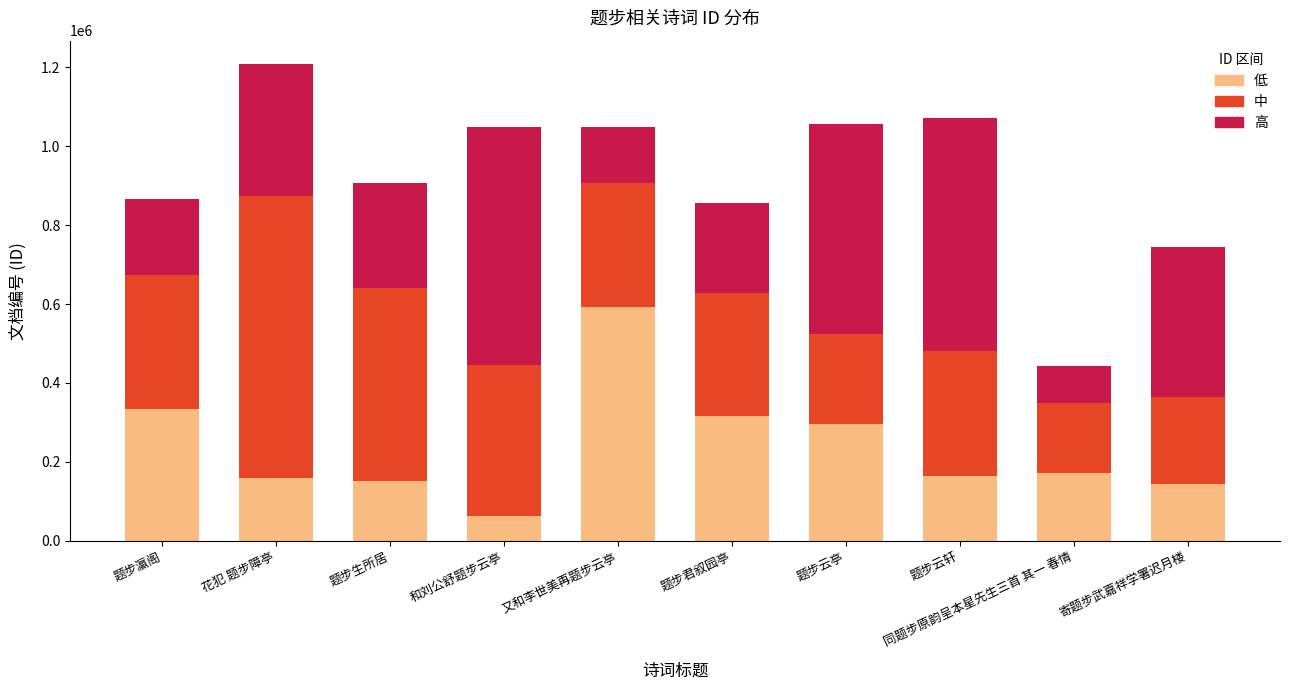

Count the number of data series in this chart.

3